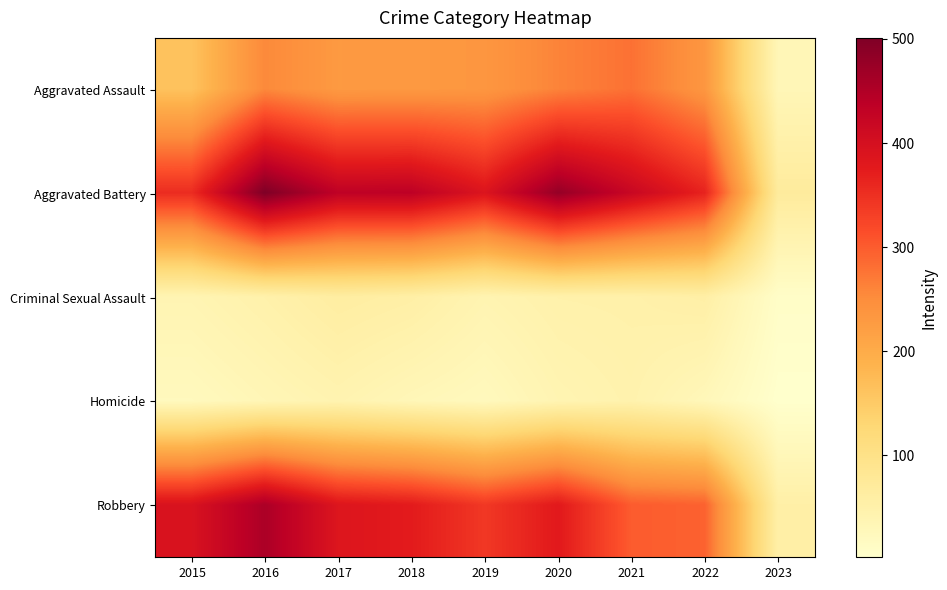

How many data points does each series have?

9